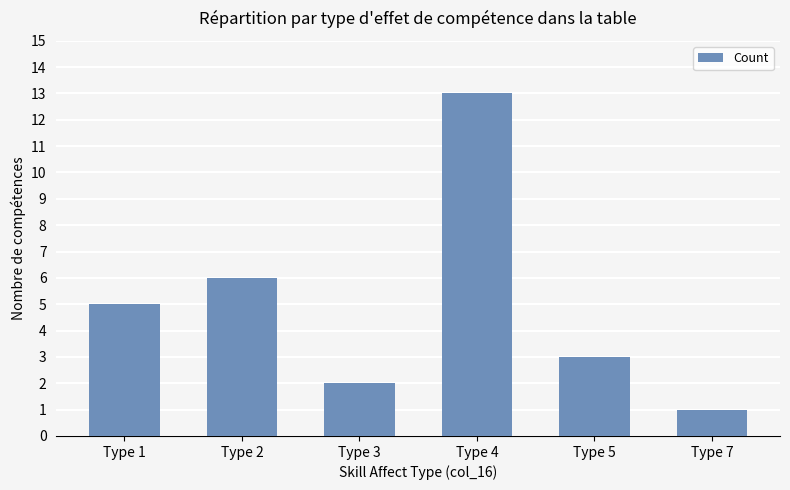

What is the difference between the second highest and second lowest values?

4